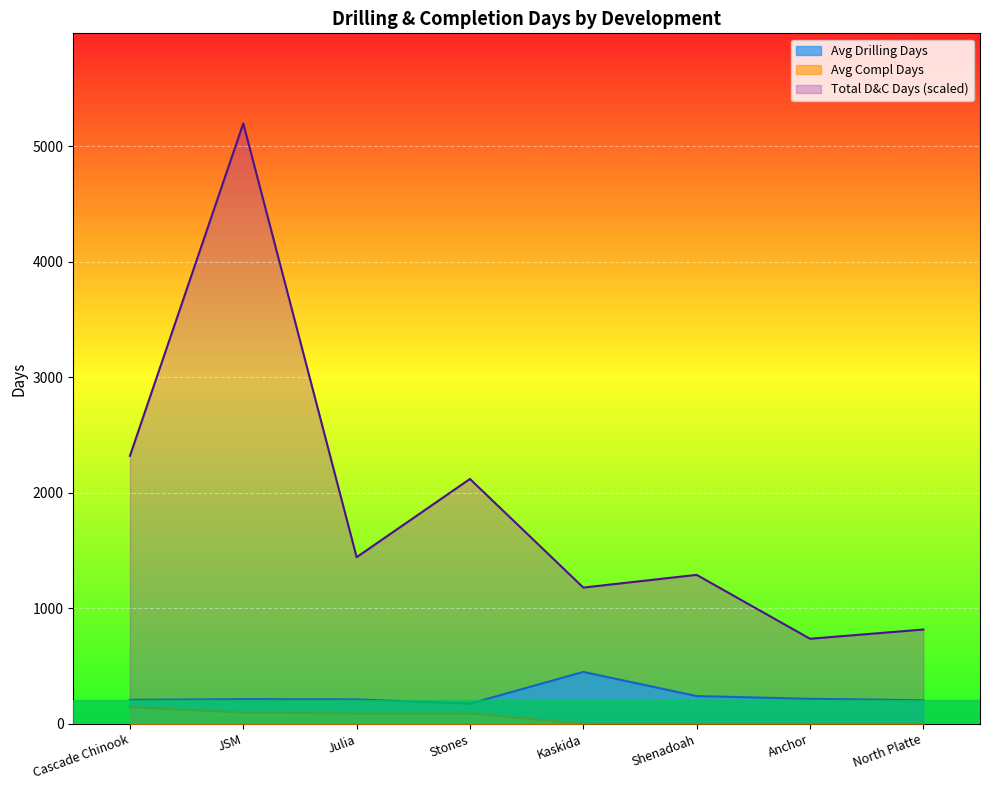

At how many categories does at least one series exceed 4087?

1